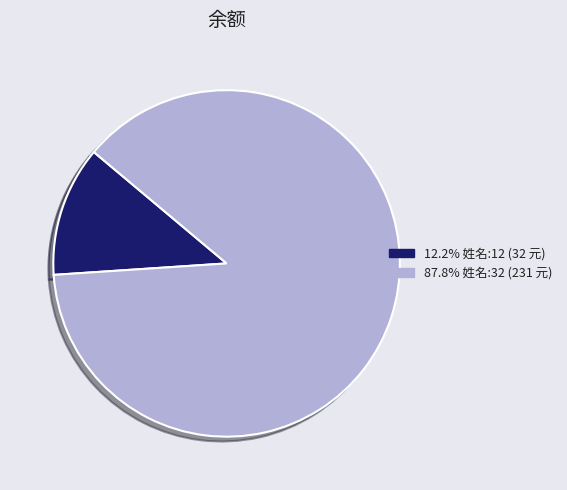

Is there any slice that represents more than half of the pie?

Yes